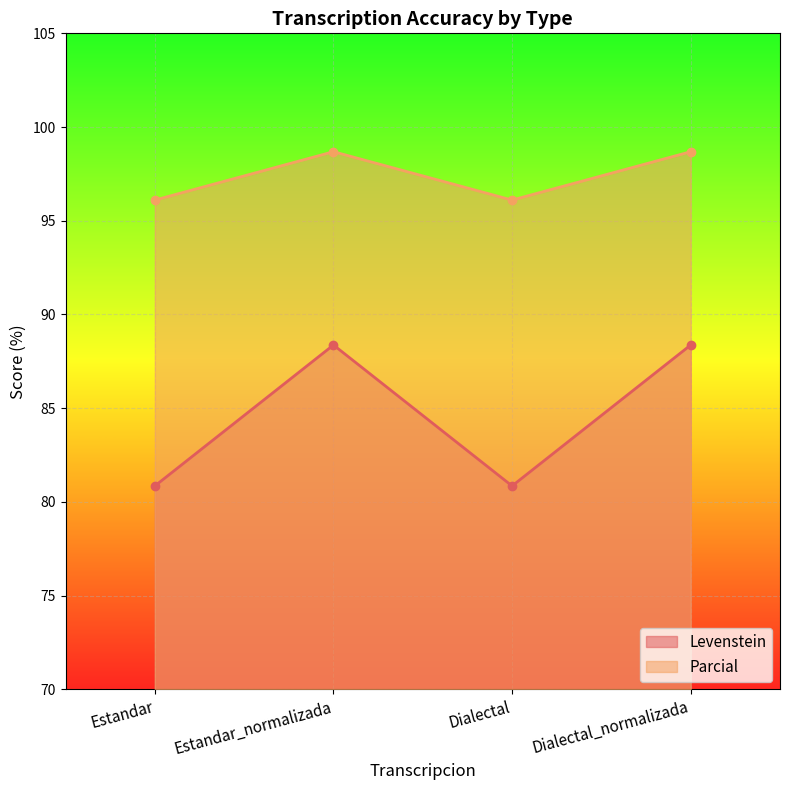

What is the spread (max minus min) of values at Estandar?

15.3